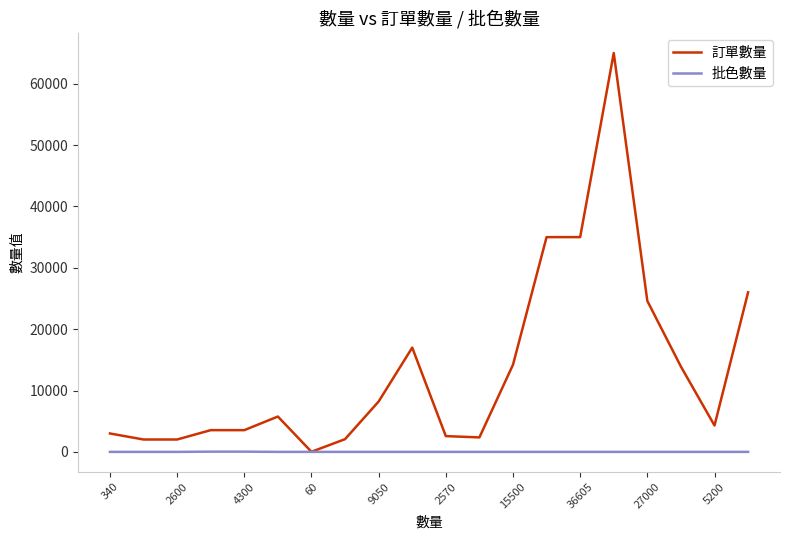

Which series has the largest total across all categories?

訂單數量